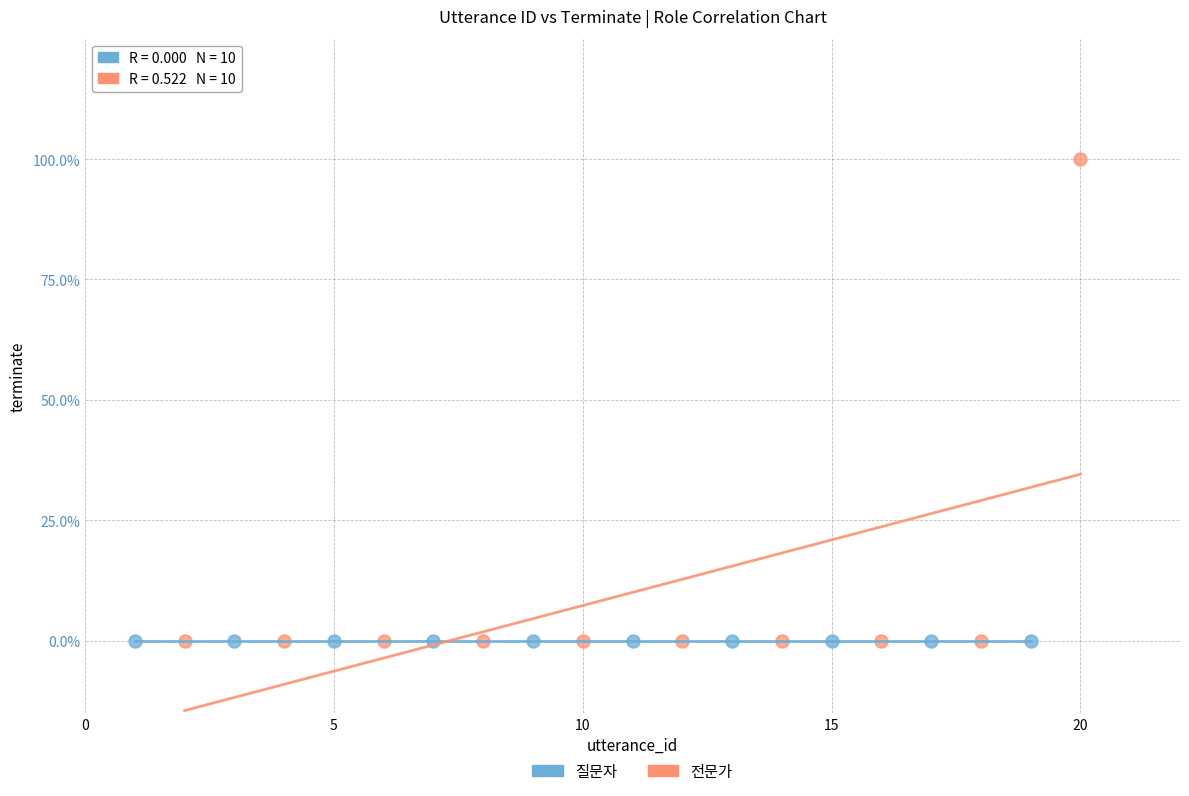

Which series contains the highest Y value?

전문가